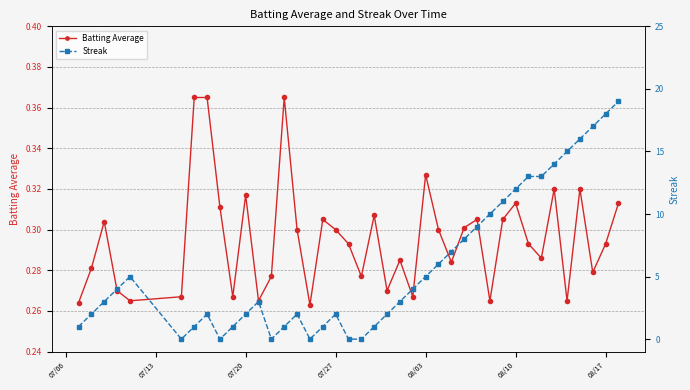

What is the difference between the second highest and minimum values in the Batting Average series?

0.1